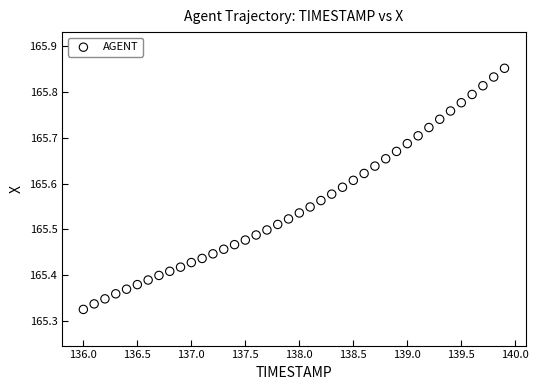

What is the range of X values (max minus min)?

3.9